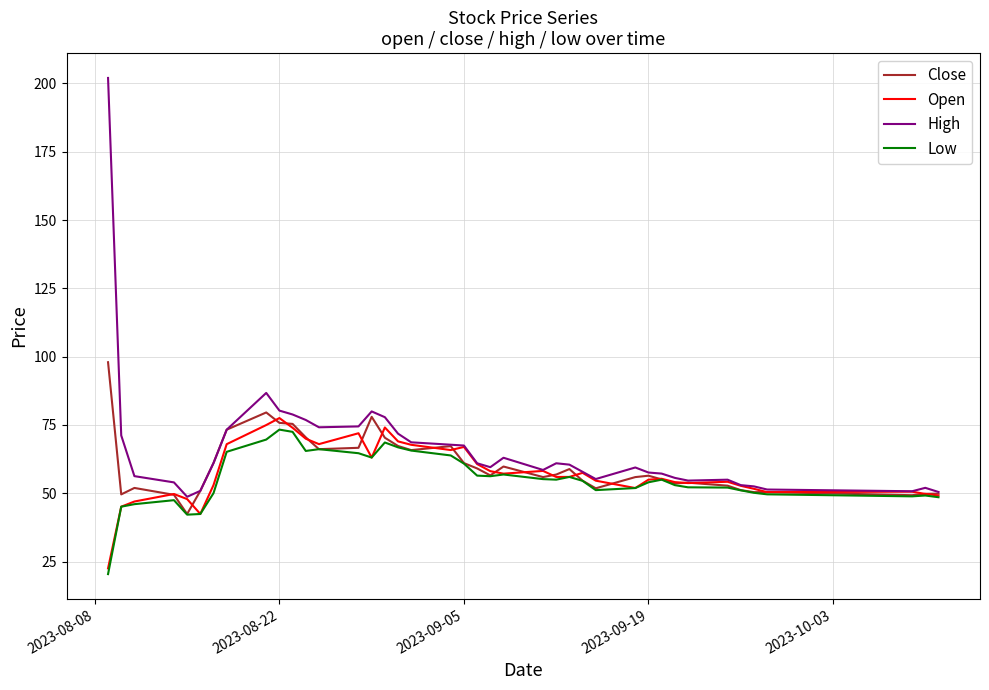

Rank the series by their average value, from highest to lowest.

High, Close, Open, Low